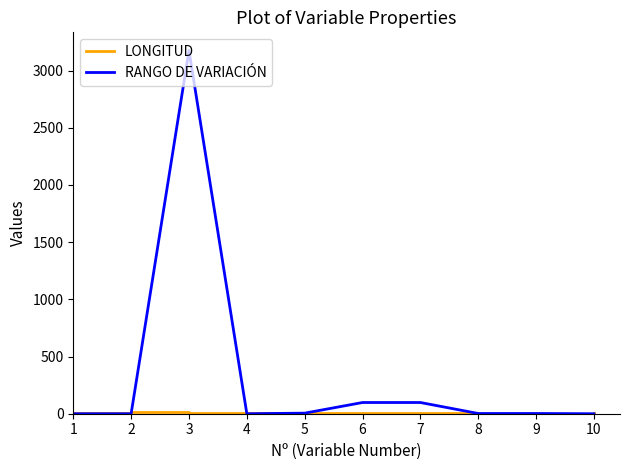

What is the maximum value shown in the chart?

3175